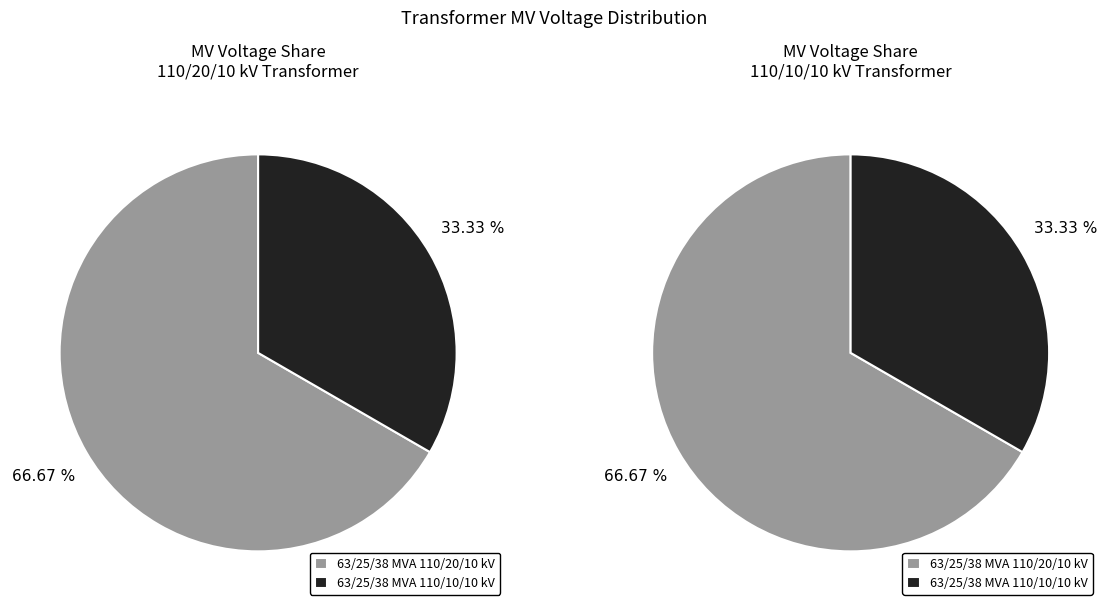

Is there a majority slice in this chart?

Yes